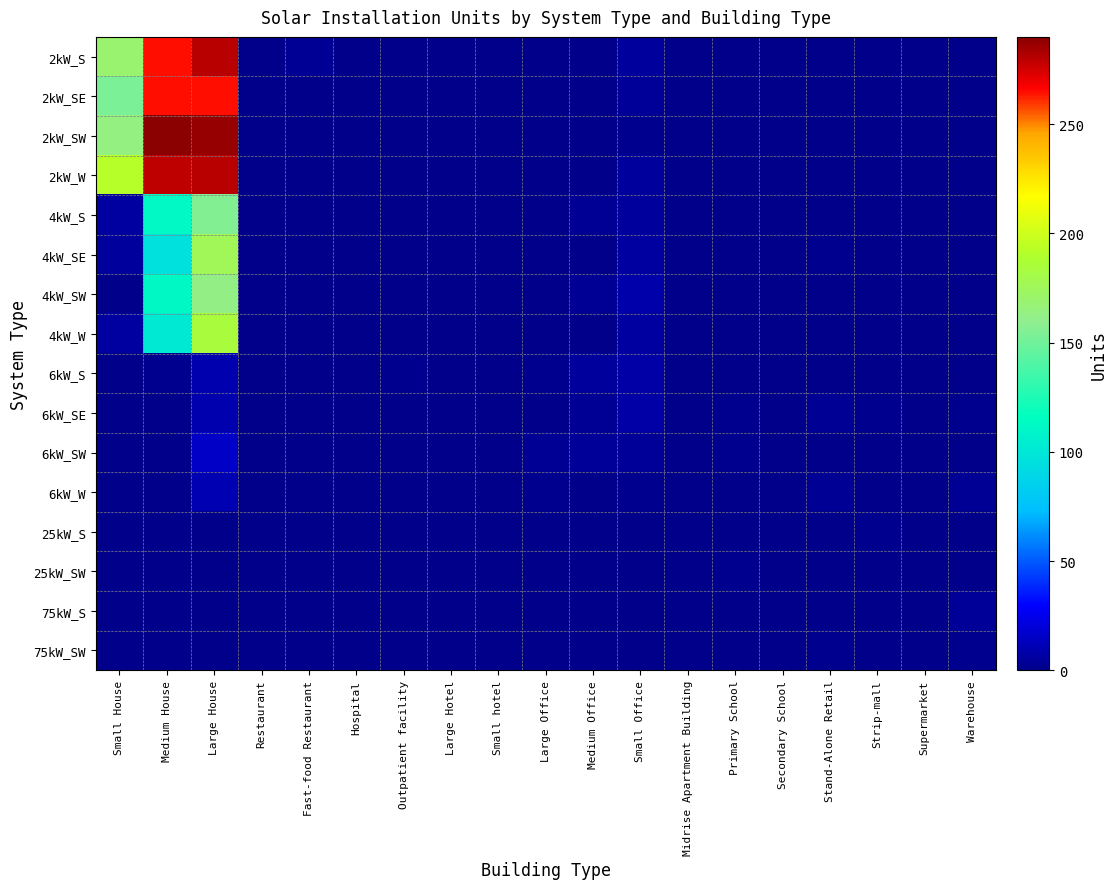

Between Warehouse and Stand-Alone Retail, which is larger?

Warehouse